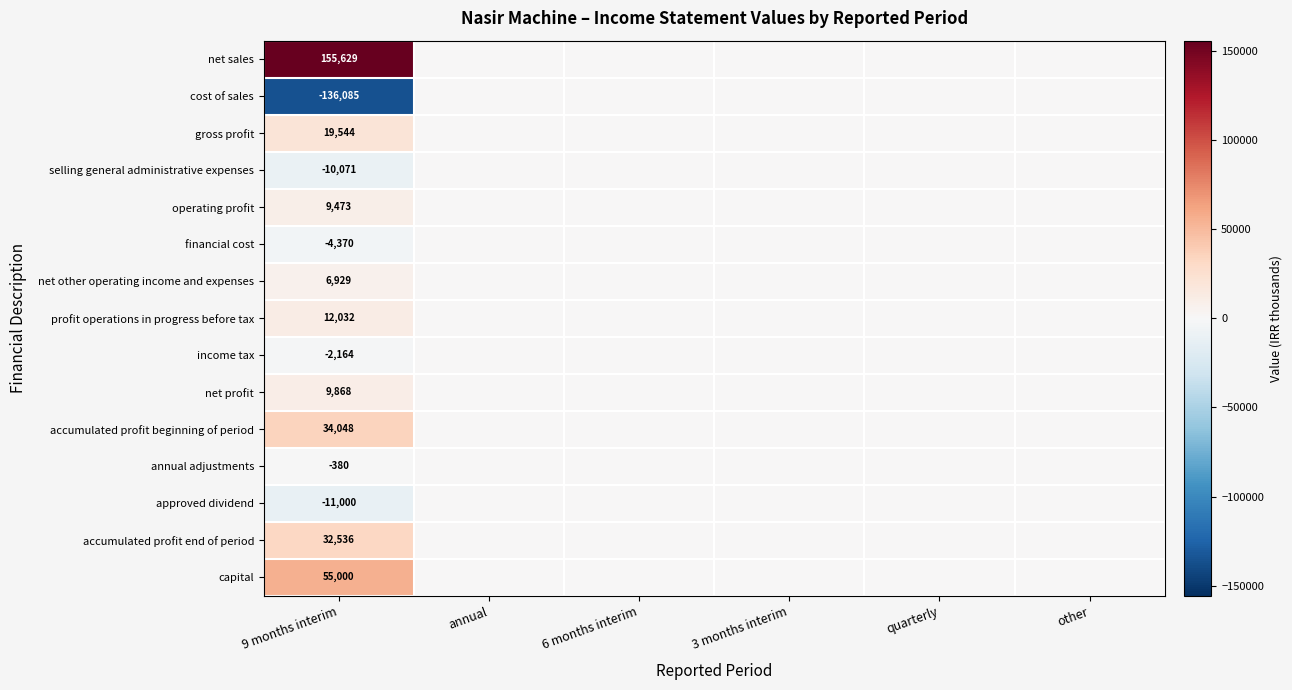

What is the total value across all series at 9 months interim?

170989